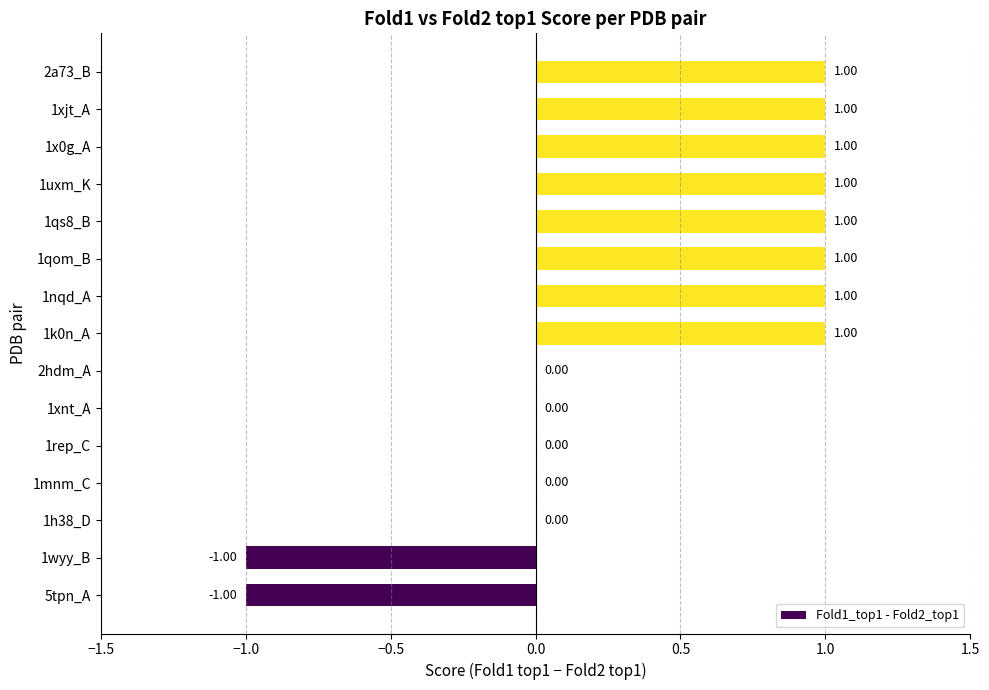

What is the sum of all values?

6